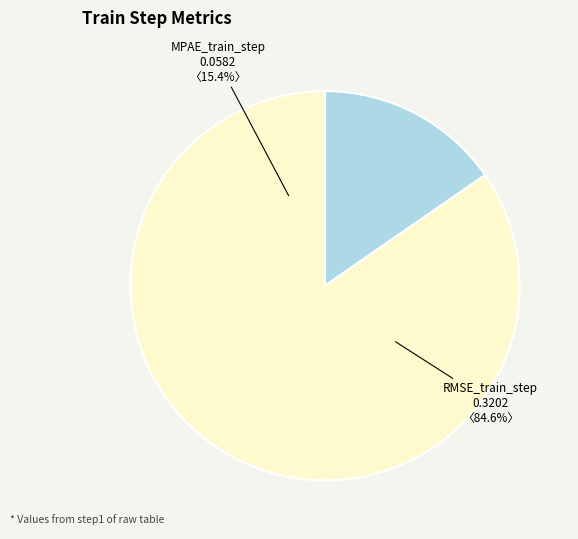

Does RMSE_train_step represent more than half of the total?

Yes